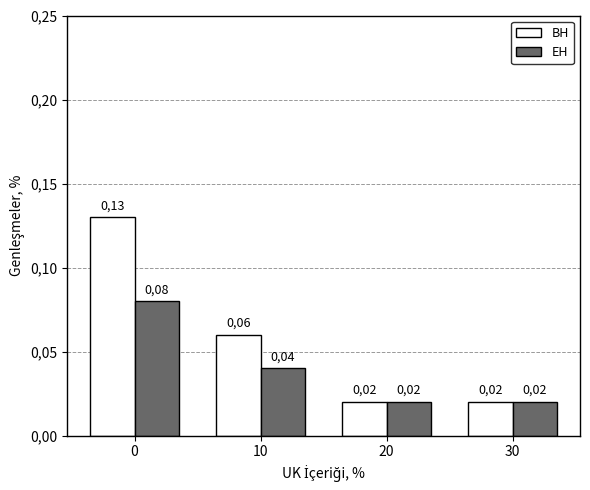

What are all the series names shown in the legend?

BH, EH